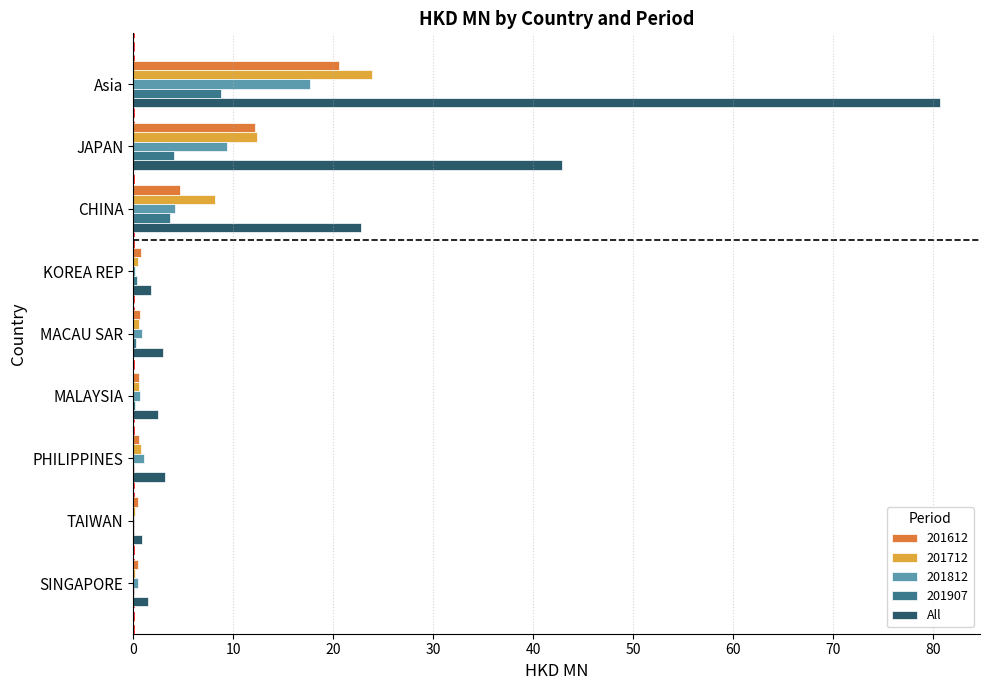

Is it true that 201907 equals 0.0 at TAIWAN?

True